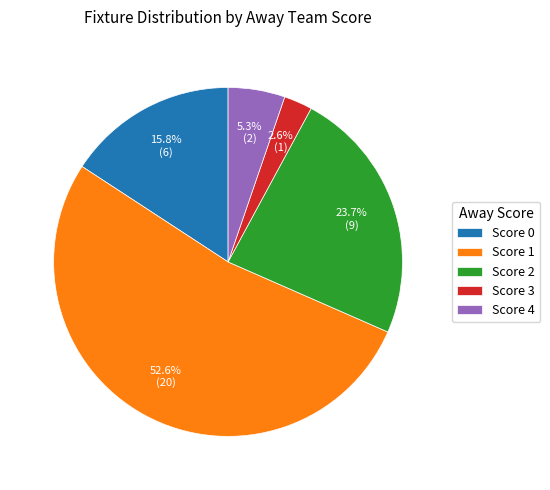

Which slice is the smallest?

Score 3